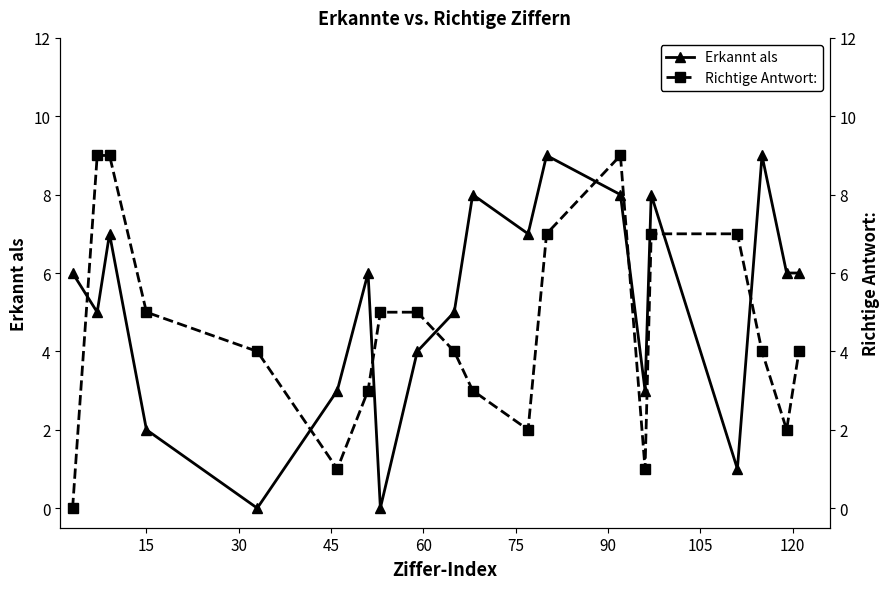

What is the value of the Erkannt als point at the 14th from the left?

8